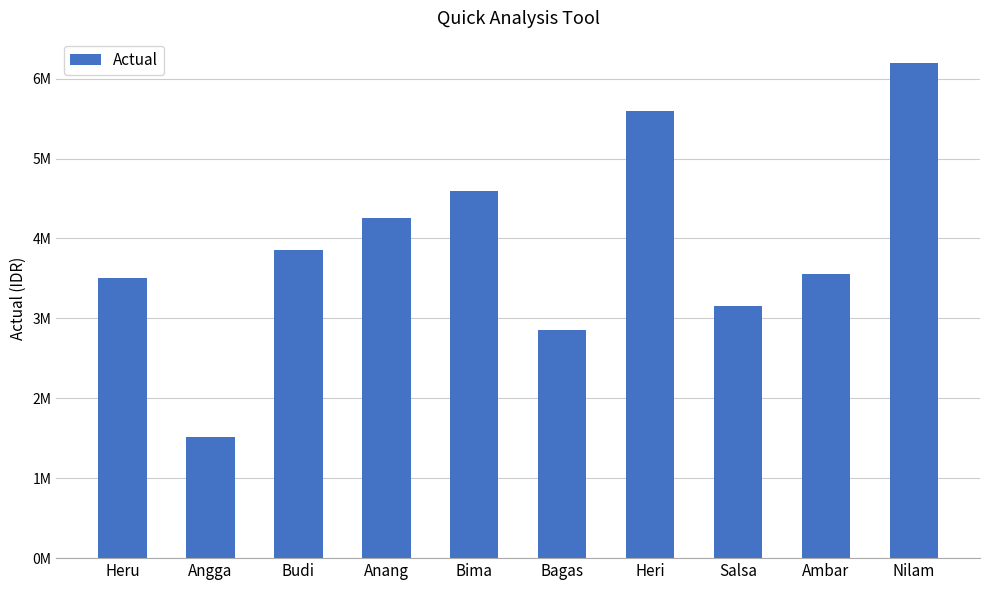

Approximately how many times larger is the value at Nilam compared to Salsa?

2.0